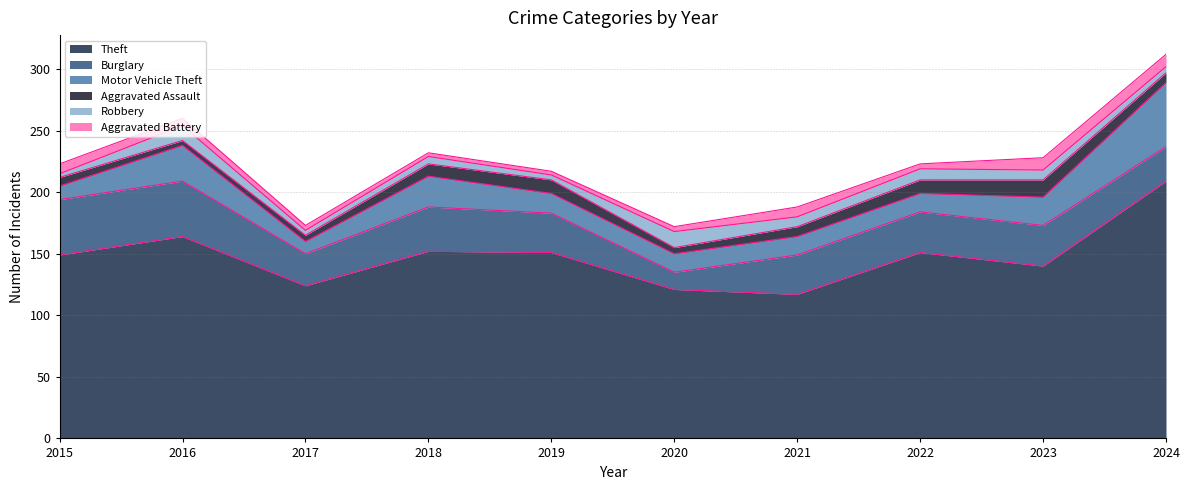

How many lines are shown in the chart?

6